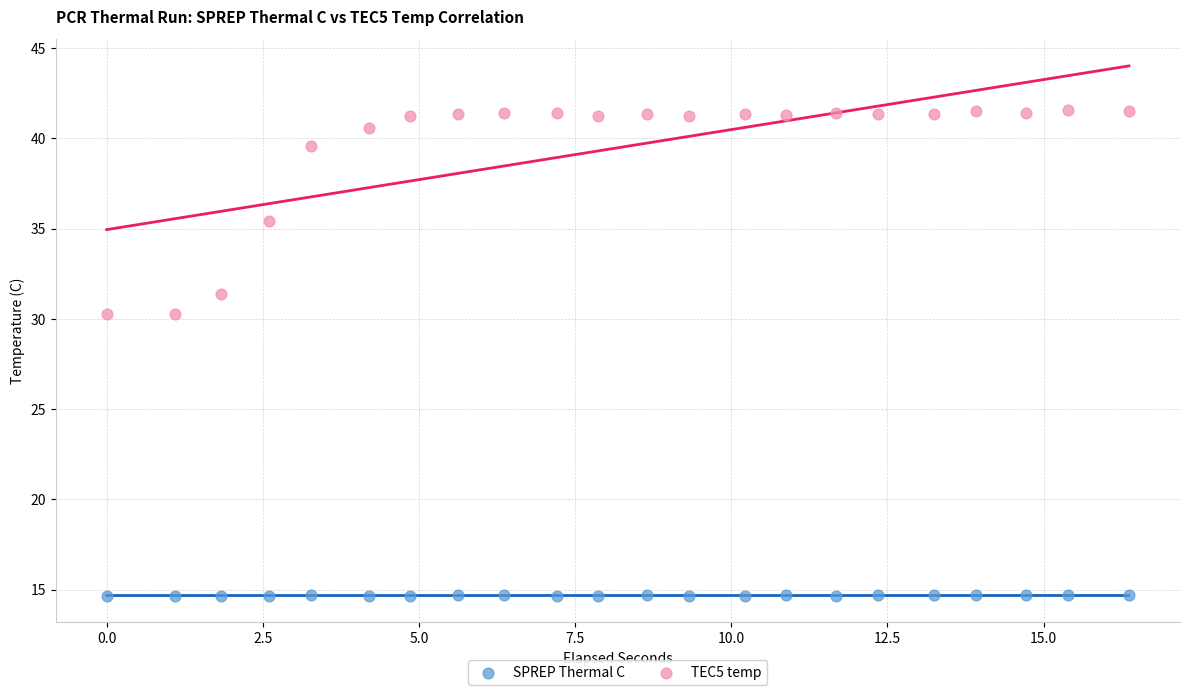

Which series contains the highest Y value?

TEC5 temp